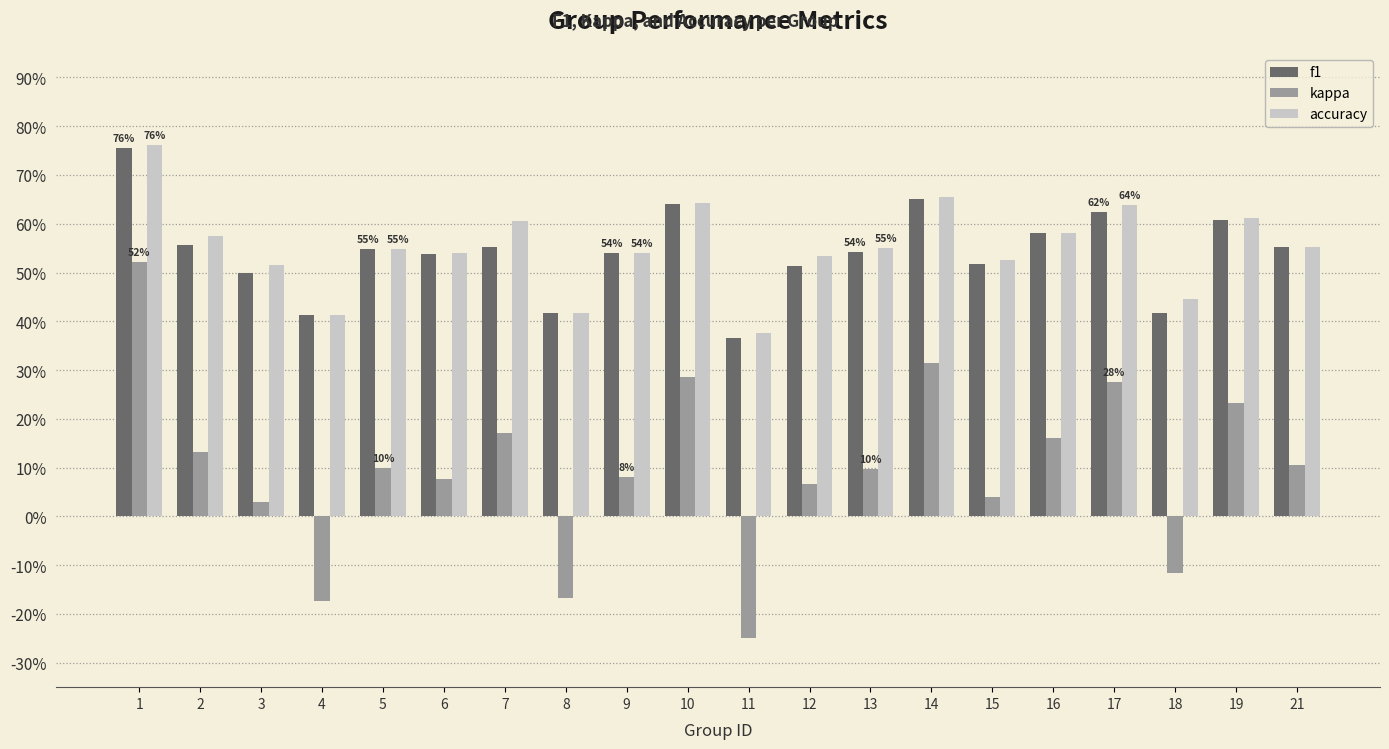

What value does the kappa series have at 5?

0.1